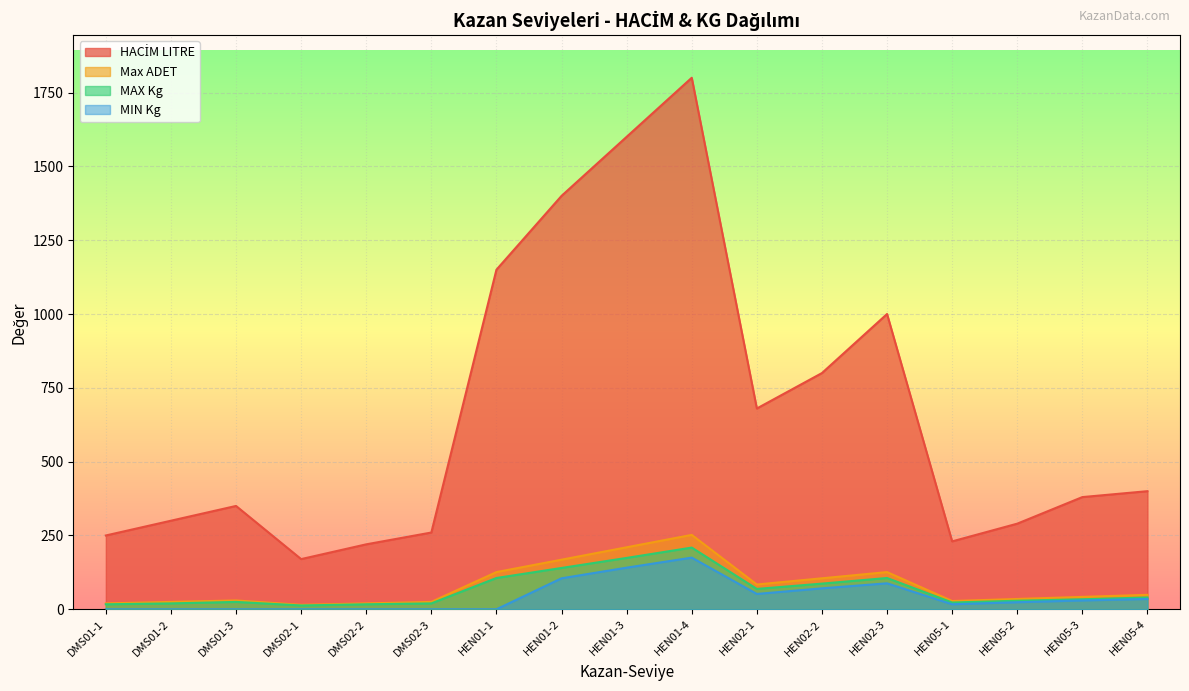

True or false: HACİM LITRE has more than 1 points higher than both neighbors.

True